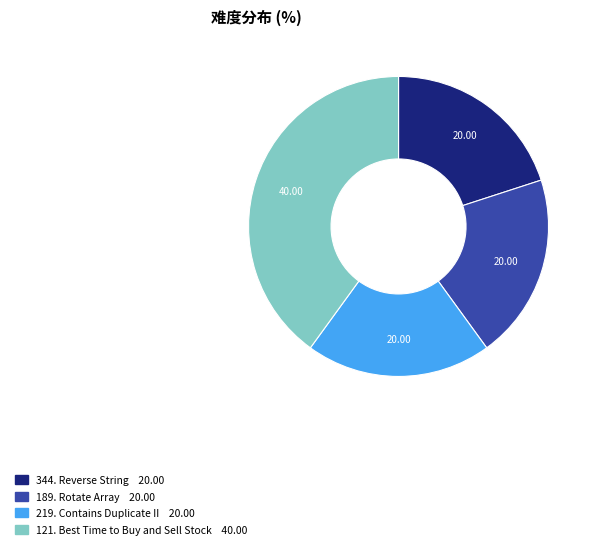

Does any single category account for the majority?

No